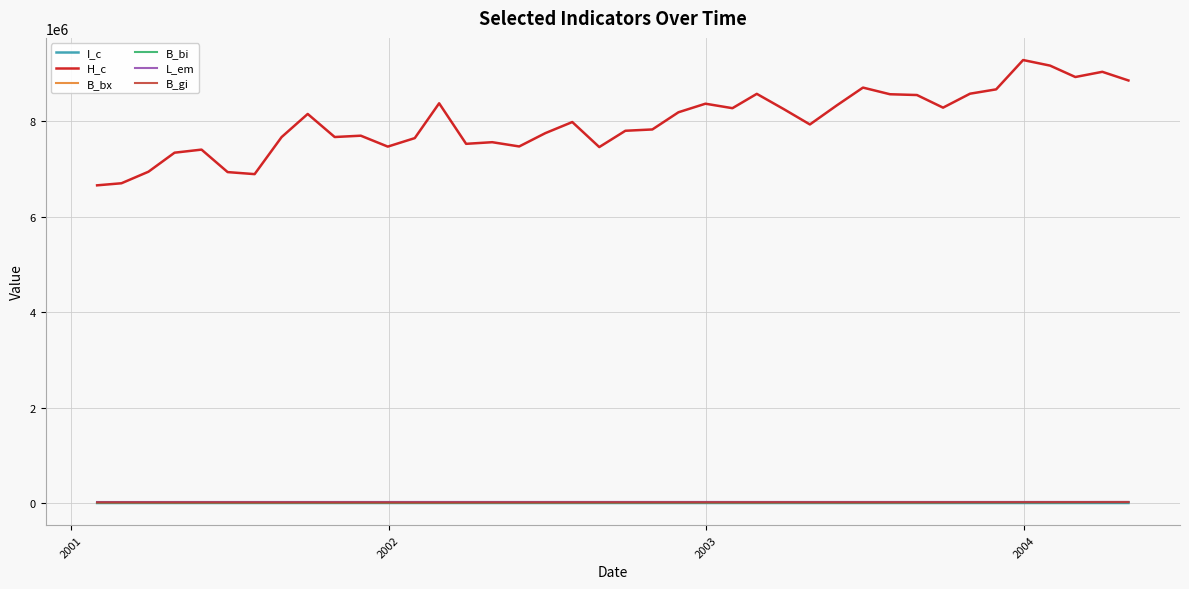

What is the maximum value shown in the chart?

9278551.0